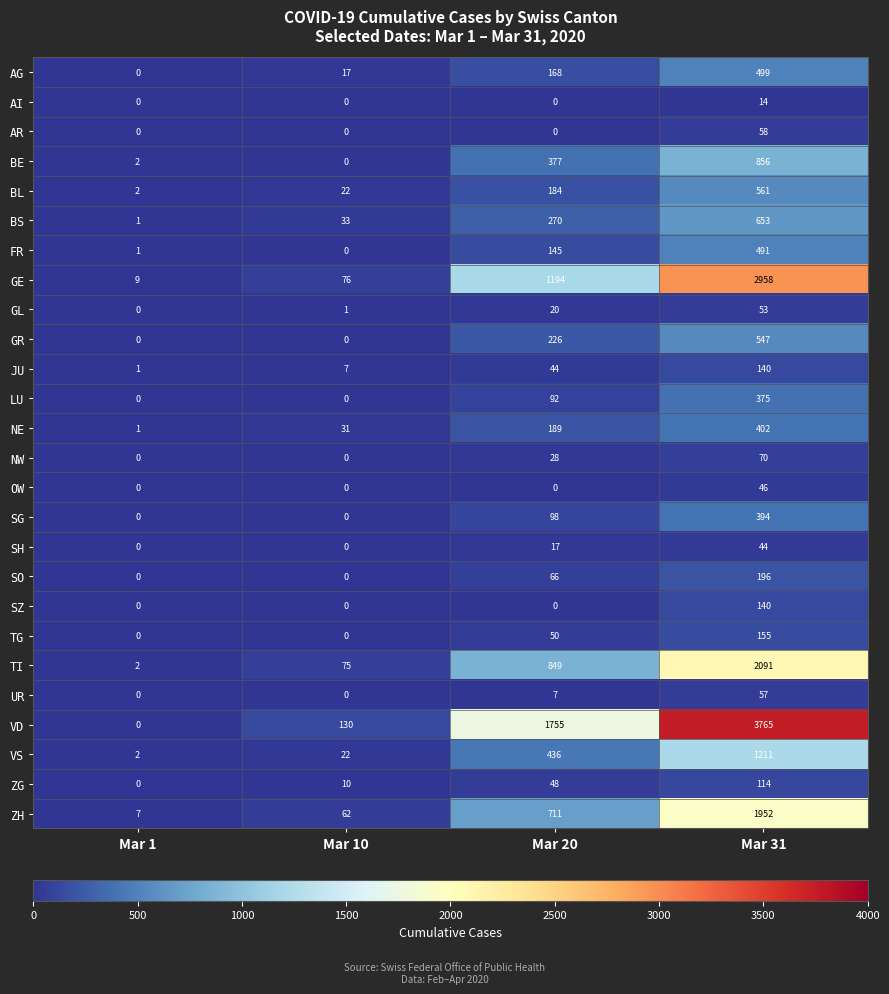

Which category has the highest value in the SZ series?

Mar 31